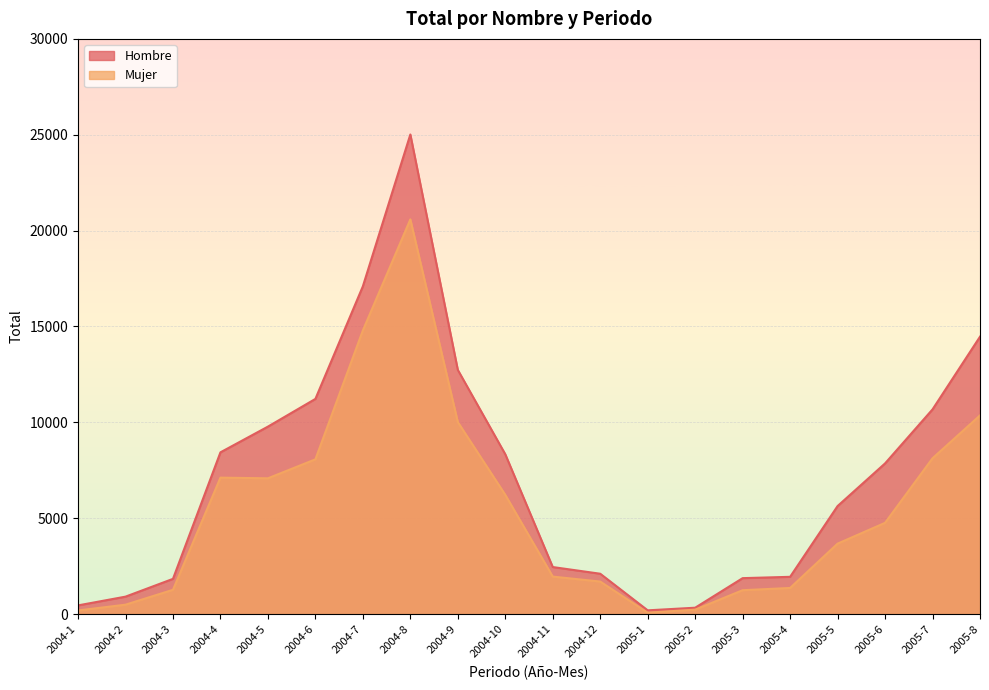

The value of Mujer at 2004-4 is 4924. True or false?

False